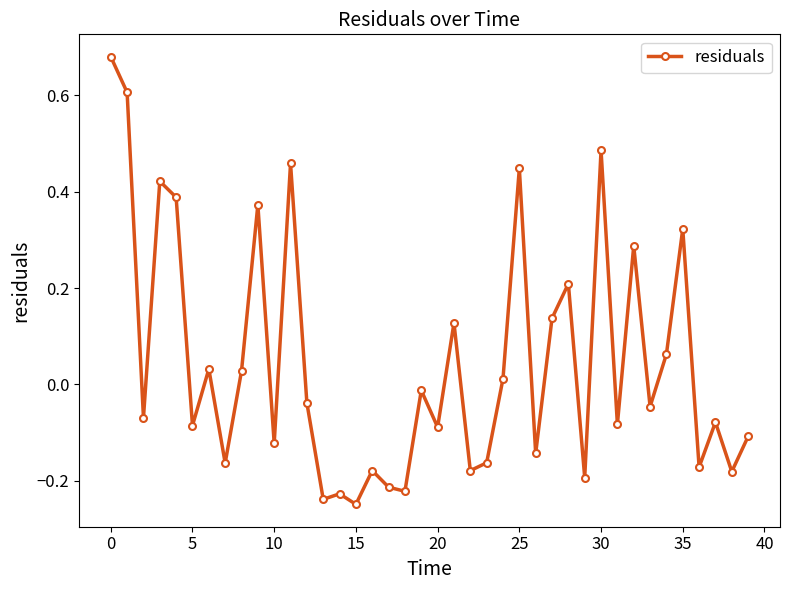

What is the sum of all values?

1.8